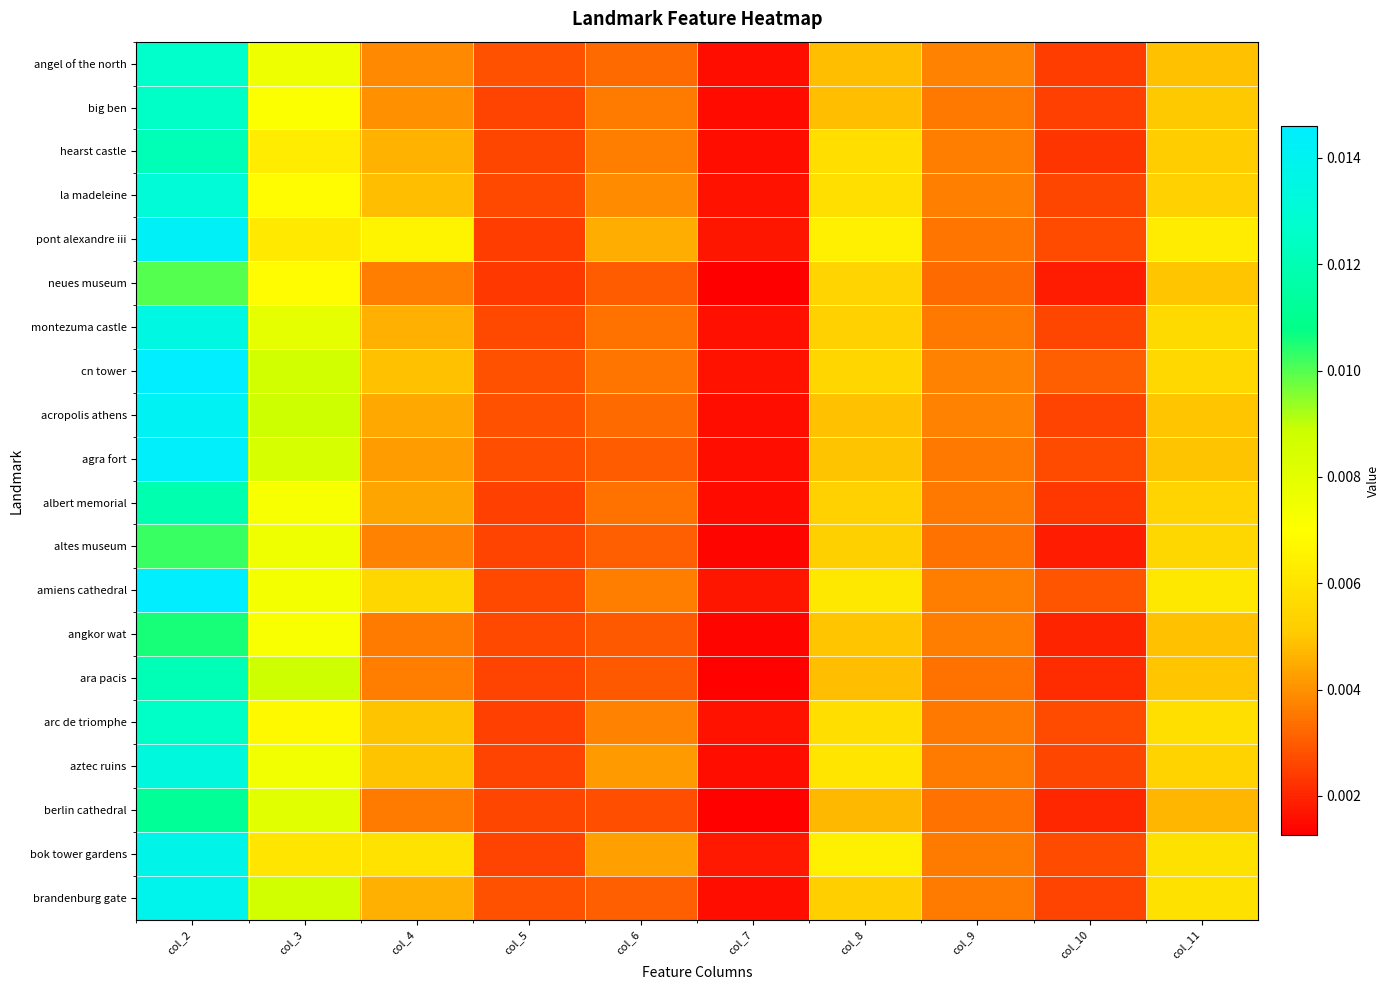

At which category does the chart reach its peak across all series?

col_2